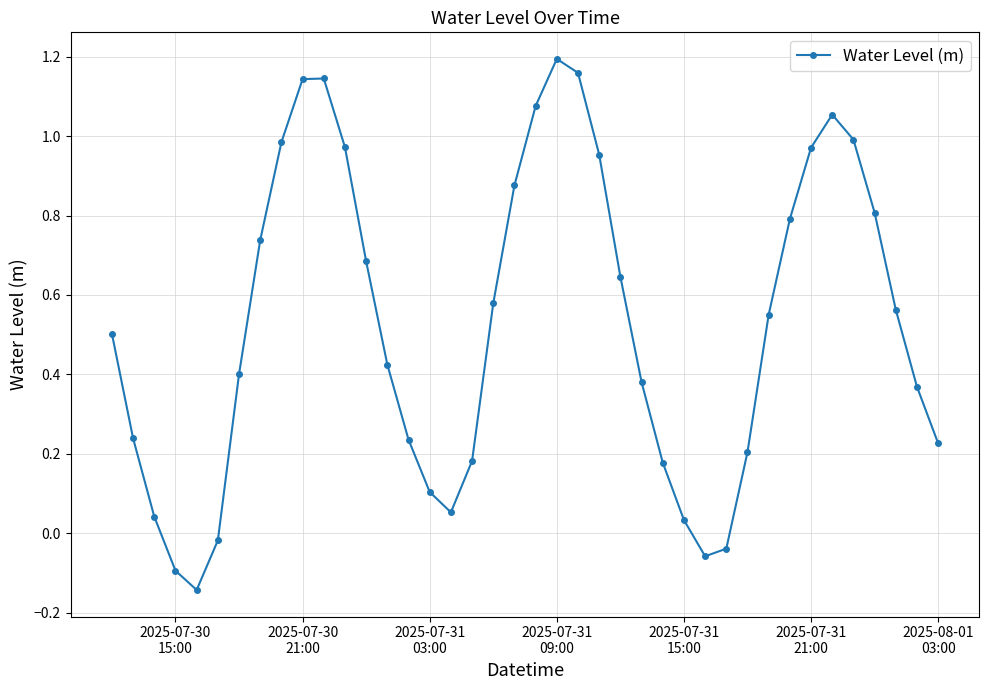

How many interior local peaks (higher than both neighbors) does the data have?

3